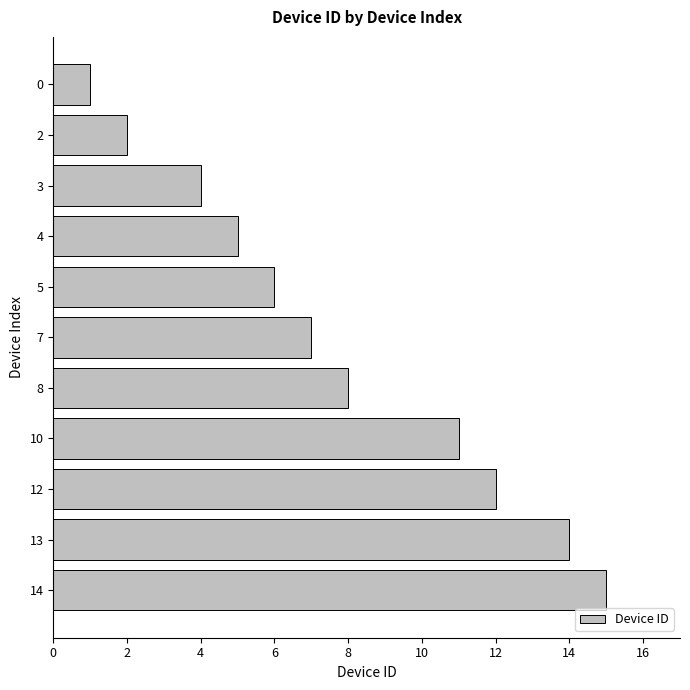

Is it true that the value at 8 is 8?

True